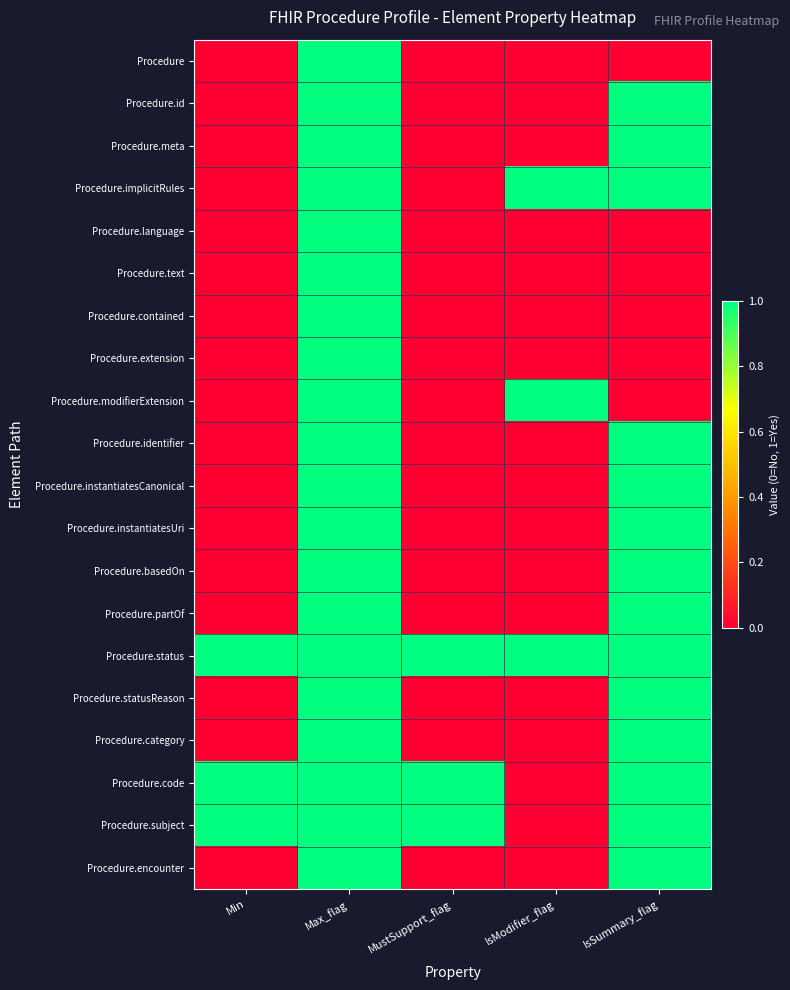

Which series has the widest spread of values?

Procedure